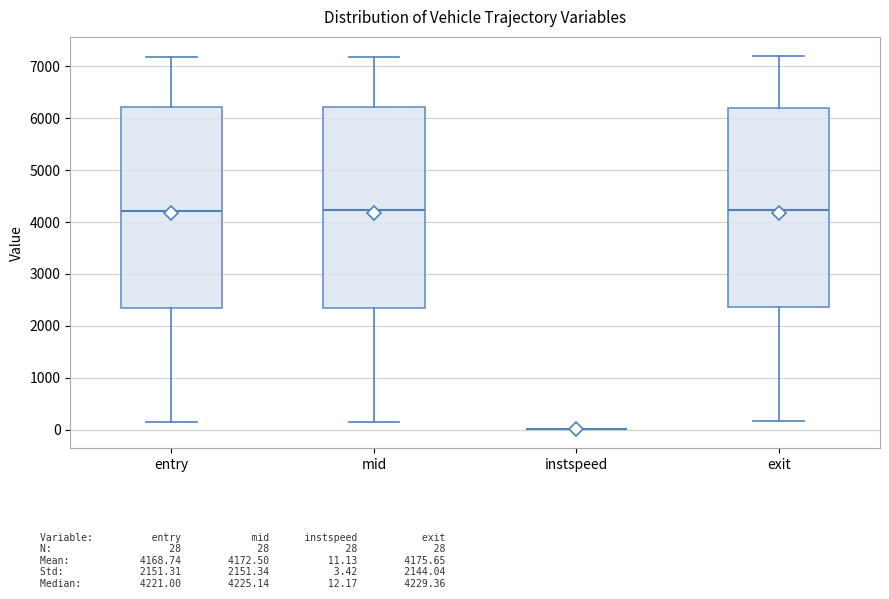

Reading left to right, transcribe this box plot: for each box, give where its median line is, the range the box spans, and where its two whiskers end, as read against the y-axis. The values are not printed on the chart, so give them approximately, as read against the axis.

entry: median 4200, box 2300 to 6200, whiskers 200 to 7200
mid: median 4200, box 2300 to 6200, whiskers 200 to 7200
instspeed: box collapsed to a line at 0, whiskers 0 to 0
exit: median 4200, box 2400 to 6200, whiskers 200 to 7200